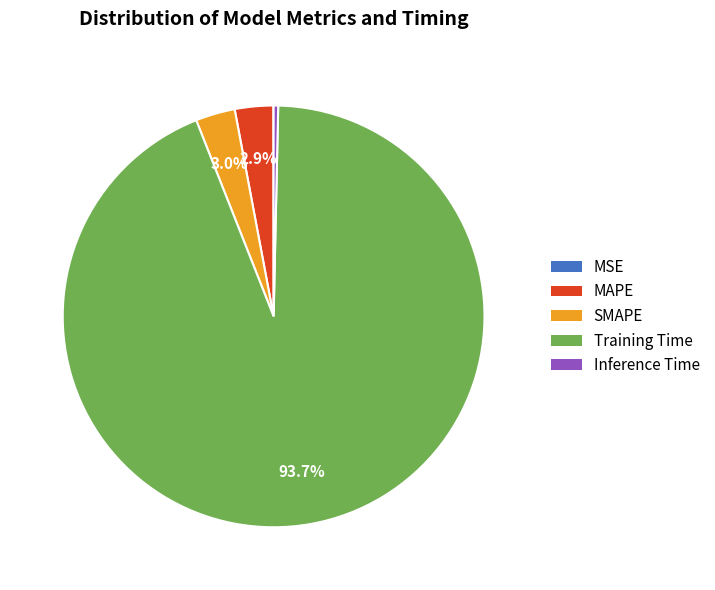

To the nearest percent, what portion does MAPE represent?

3%